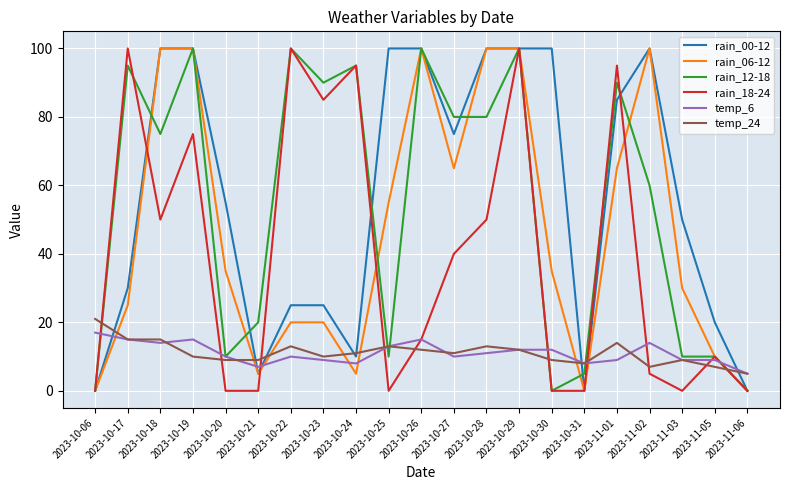

What is the maximum value for temp_6?

17